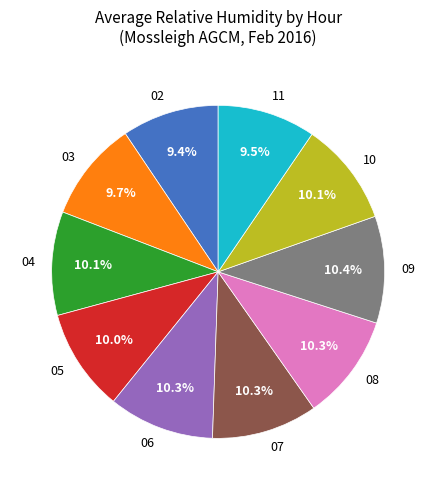

To the nearest percent, what is the difference between the largest and smallest slice percentages?

1%